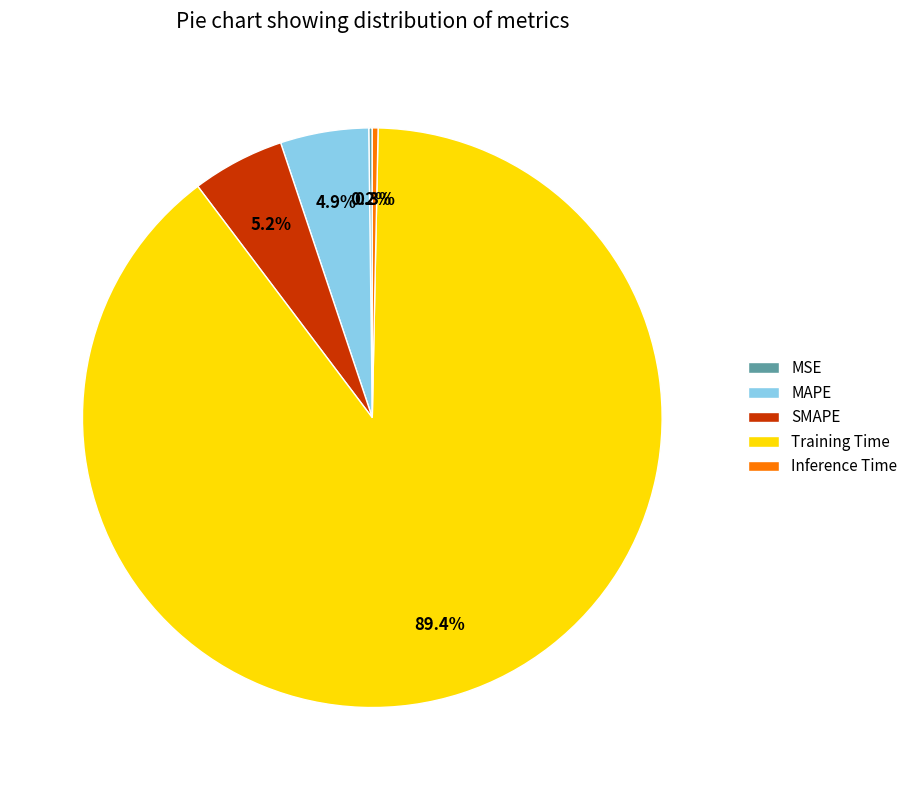

Which has a higher value, MAPE or Inference Time?

MAPE